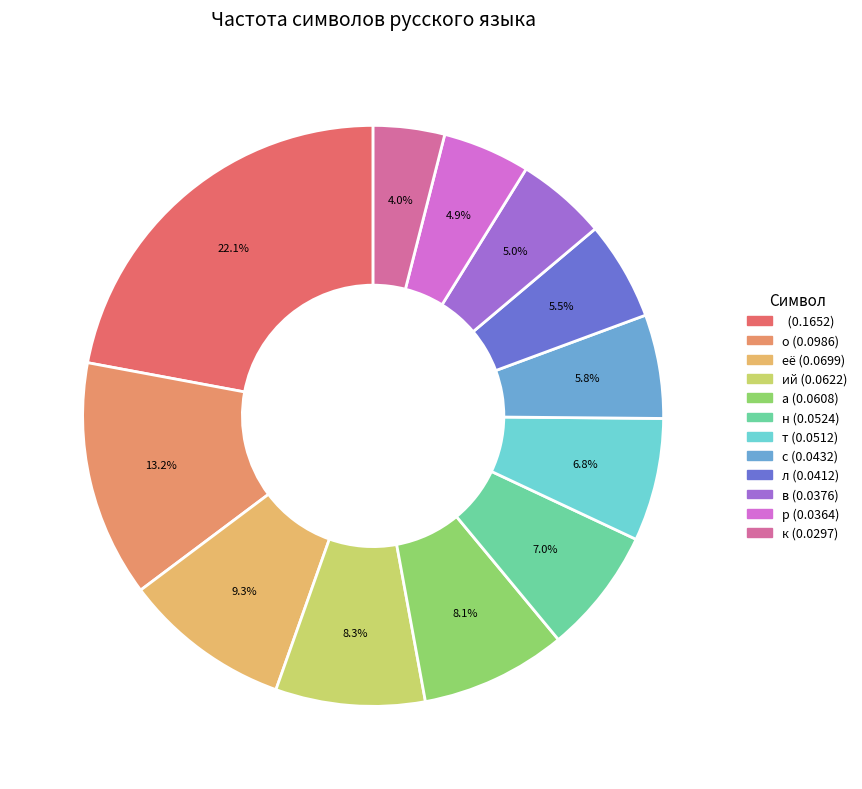

How many slices are in this pie chart?

12